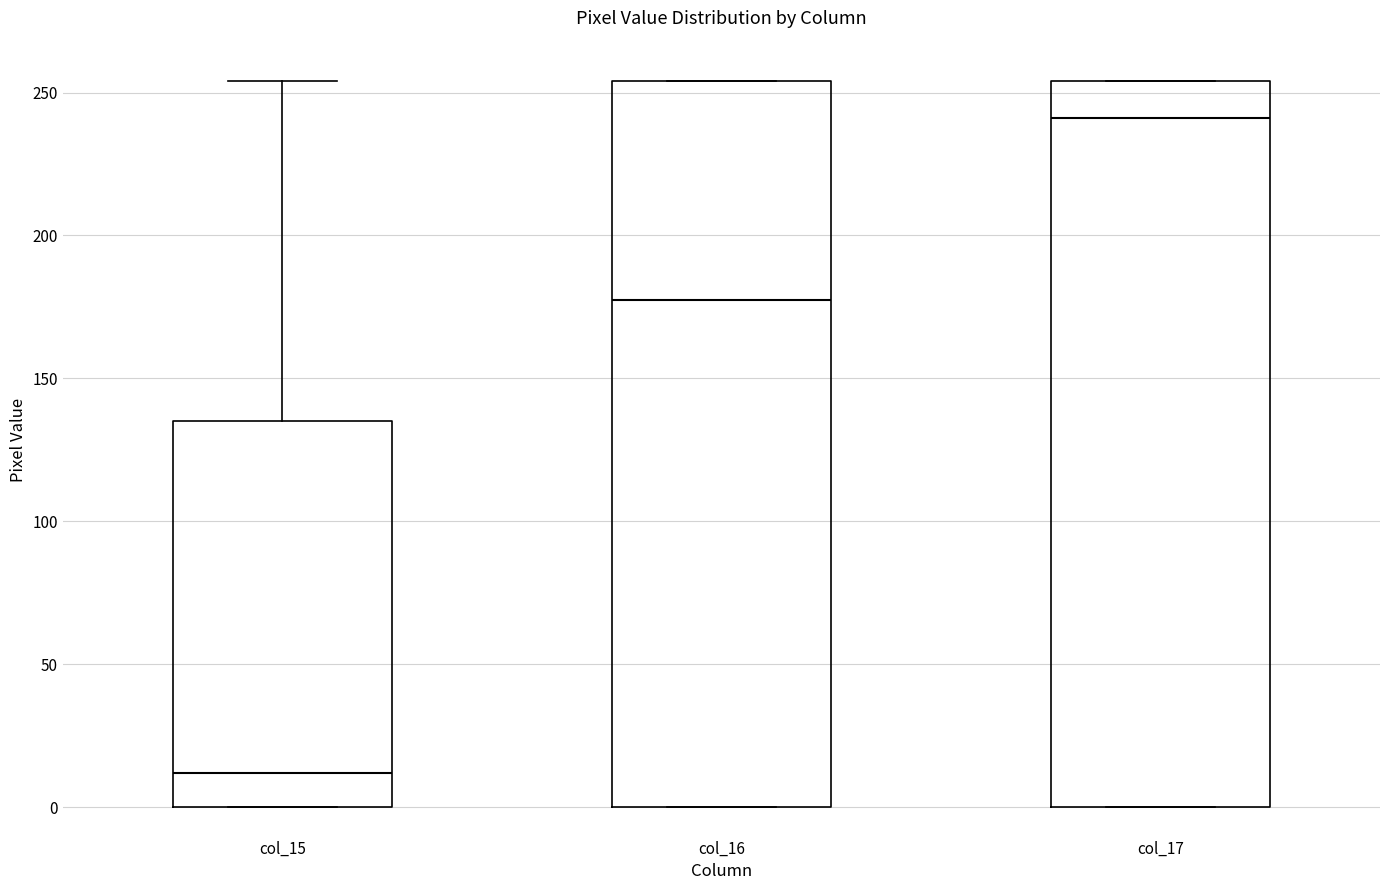

Which box has the lowest median line?

col_15